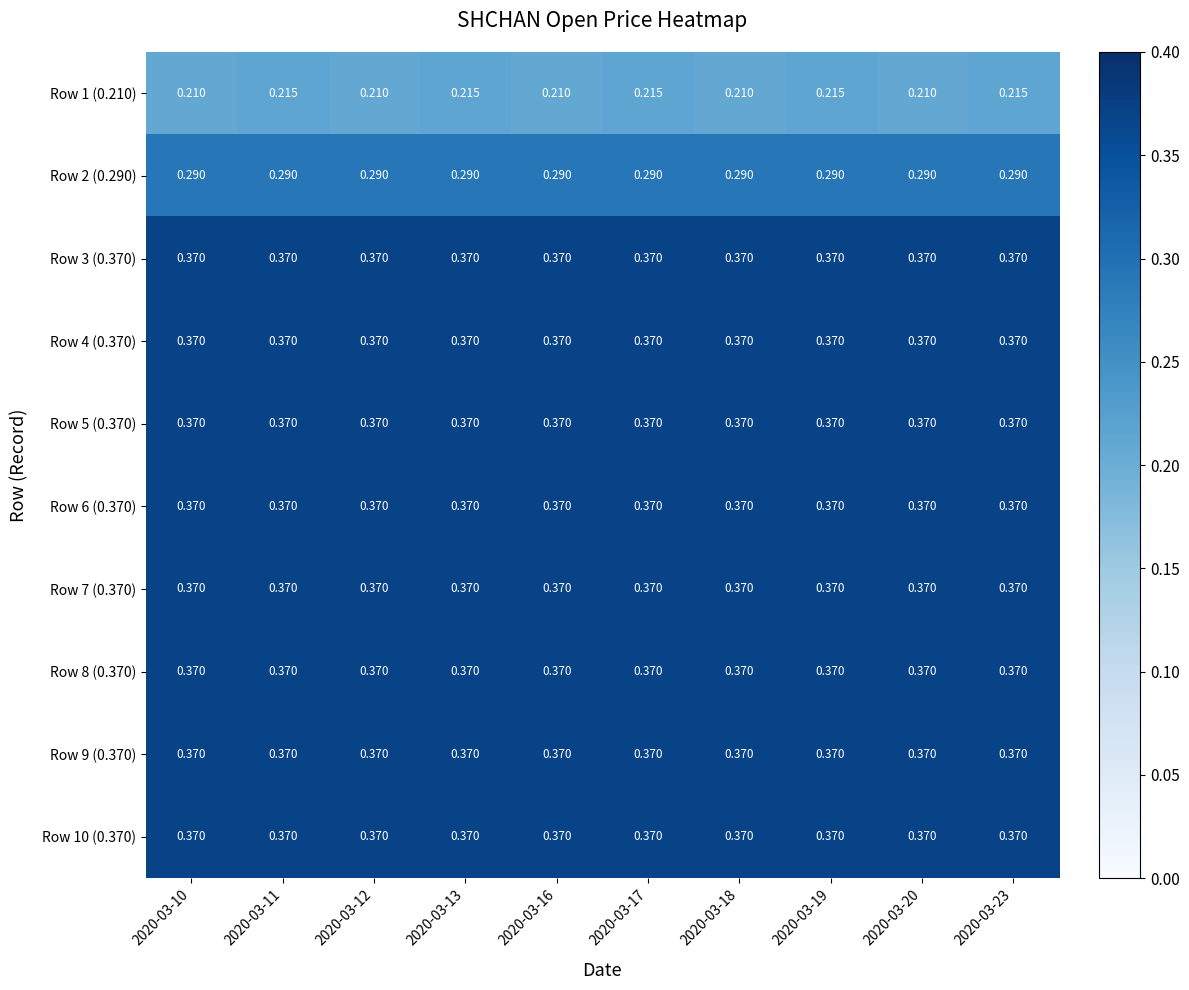

Is the value of Row 7 (0.370) at 2020-03-11 greater than the value of Row 2 (0.290) at 2020-03-12?

Yes